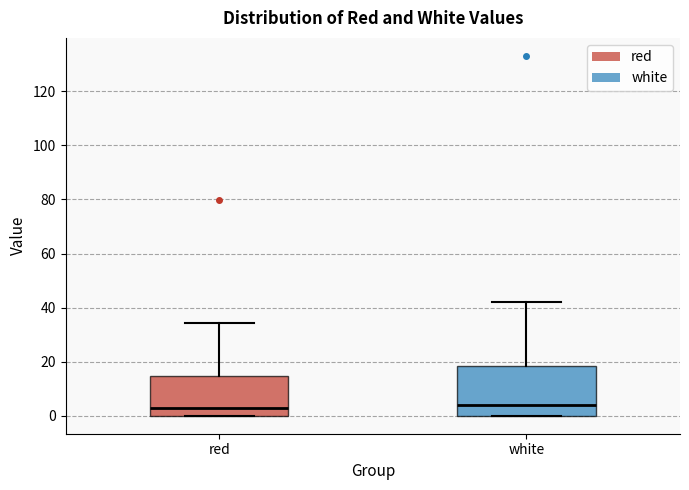

Reading left to right, transcribe this box plot: for each box, give where its median line is, the range the box spans, and where its two whiskers end, as read against the y-axis. The values are not printed on the chart, so give them approximately, as read against the axis.

red: median 2, box 0 to 14, whiskers 0 to 34
white: median 4, box 0 to 18, whiskers 0 to 42